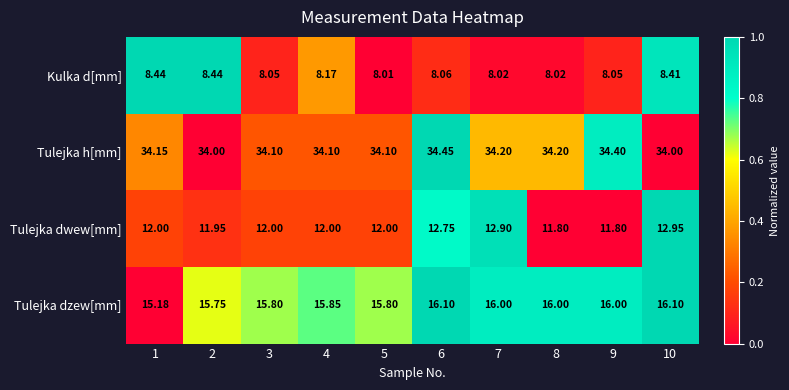

Between 4 and 8, which series saw the biggest shift?

Tulejka dwew[mm]